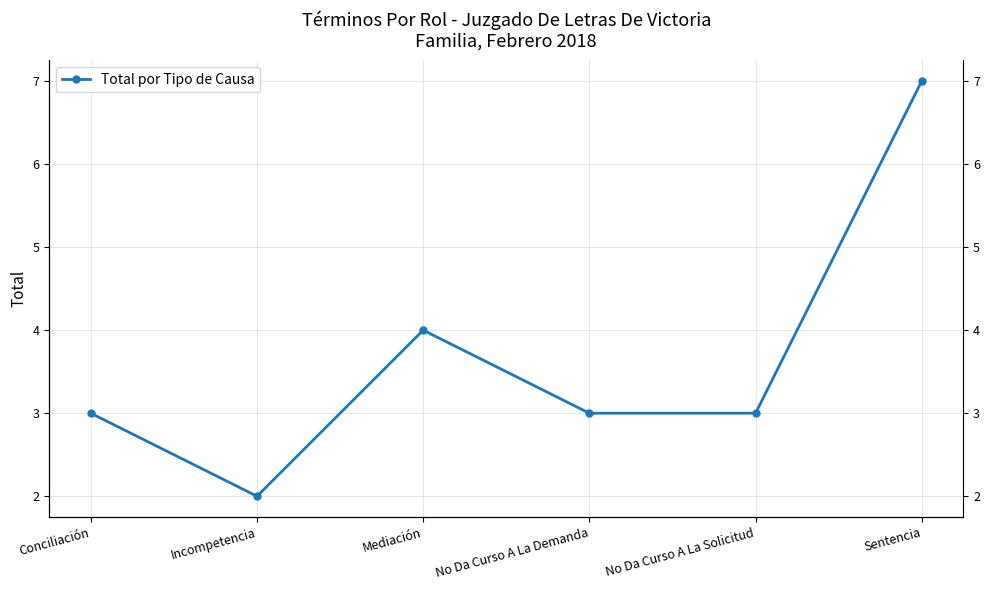

What is the label of the 4th point from the right?

Mediación